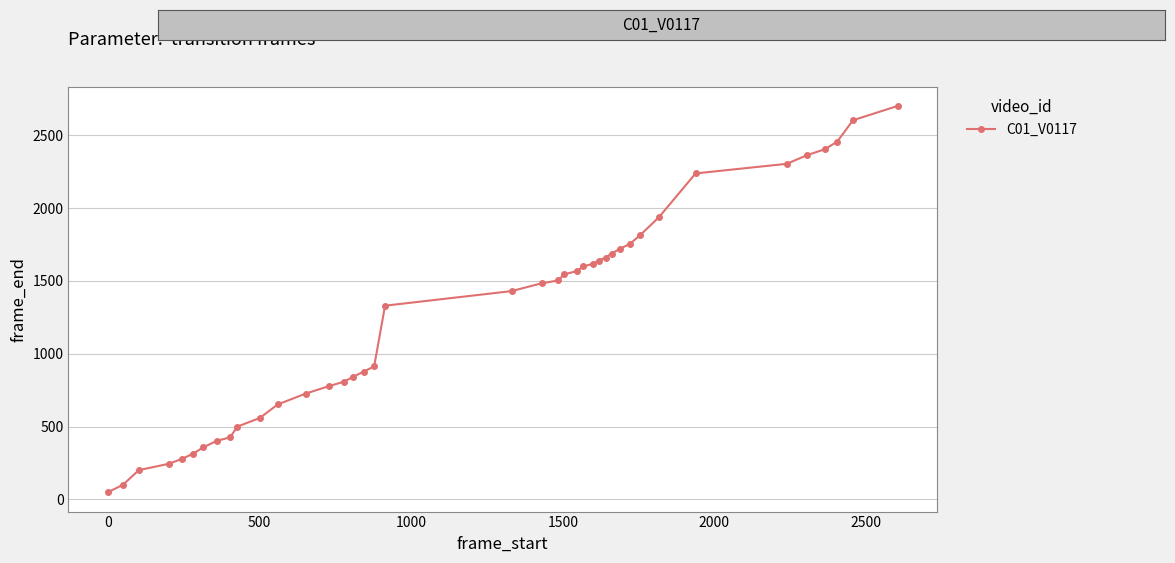

What is the maximum value shown in the chart?

2701